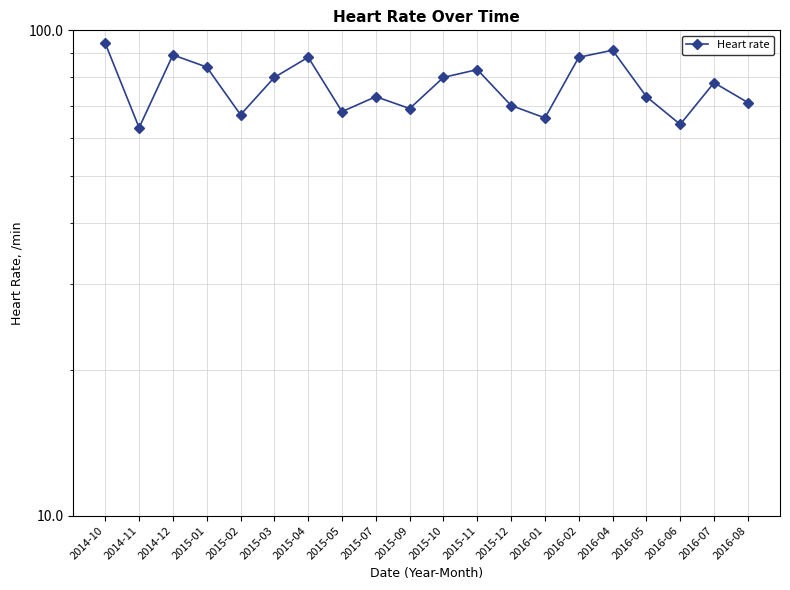

Reading left to right, list all the values displayed in this chart.

94	63	89	84	67	80	88	68	73	69	80	83	70	66	88	91	73	64	78	71